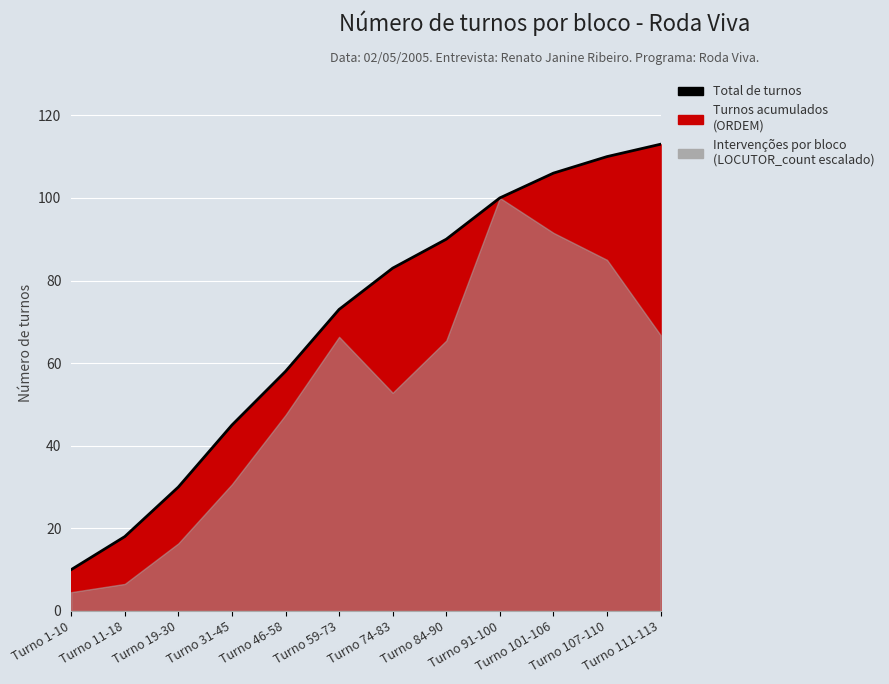

Reading right to left, list all the values displayed in this chart.

113	110	106	100	90	83	73	58	45	30	18	10